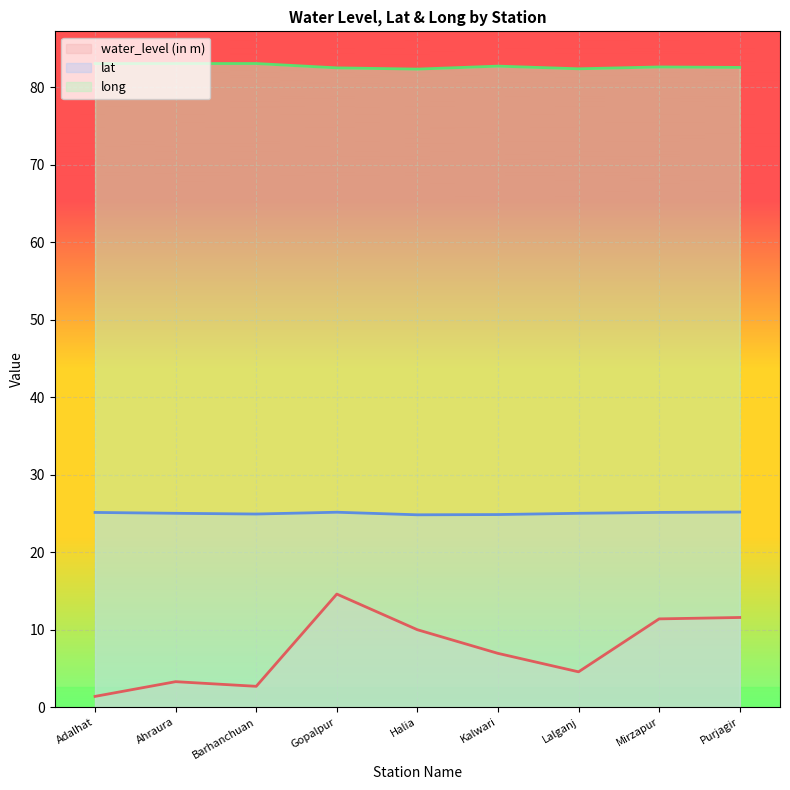

What are all the series names shown in the legend?

water_level (in m), lat, long